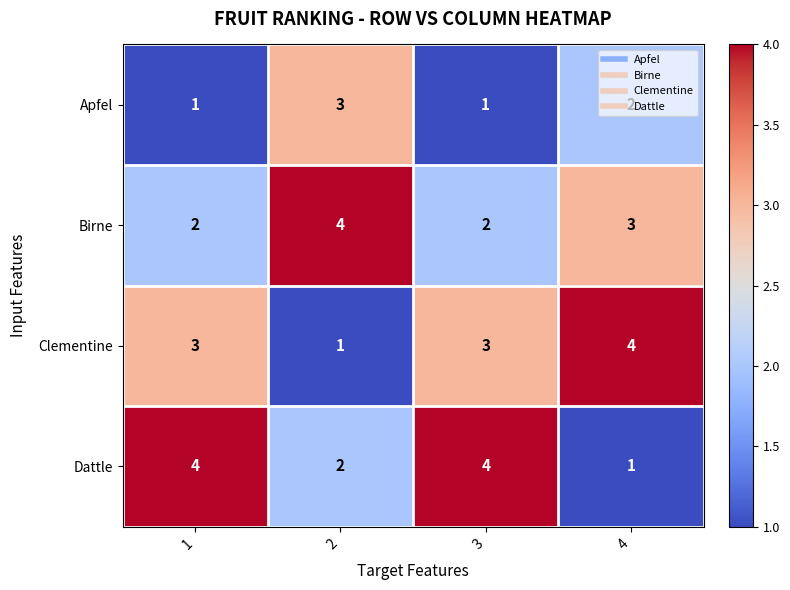

How many categories are shown in the chart?

4